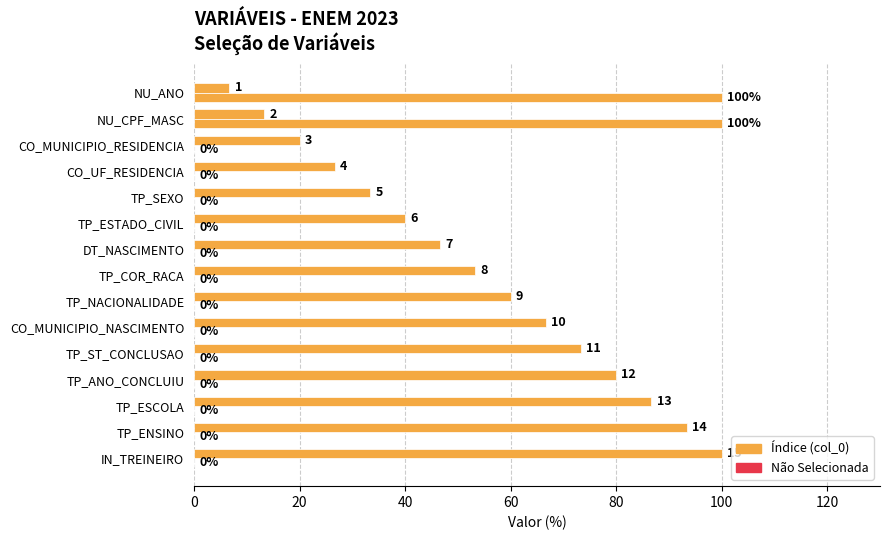

How many data points does each series have?

15